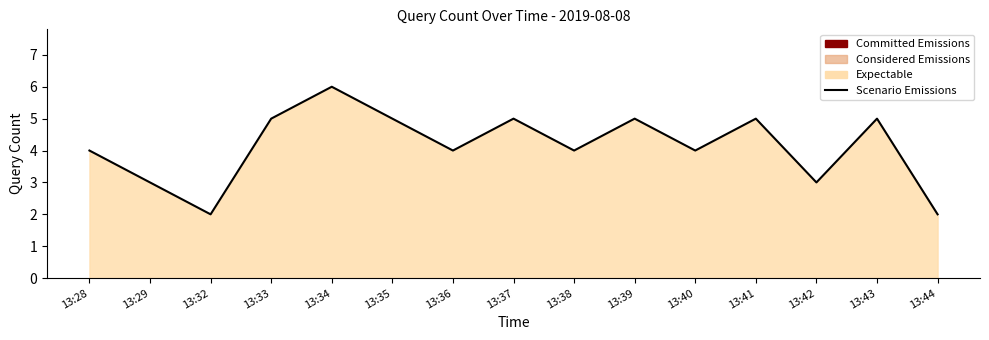

What is the difference between the second highest and minimum values?

3